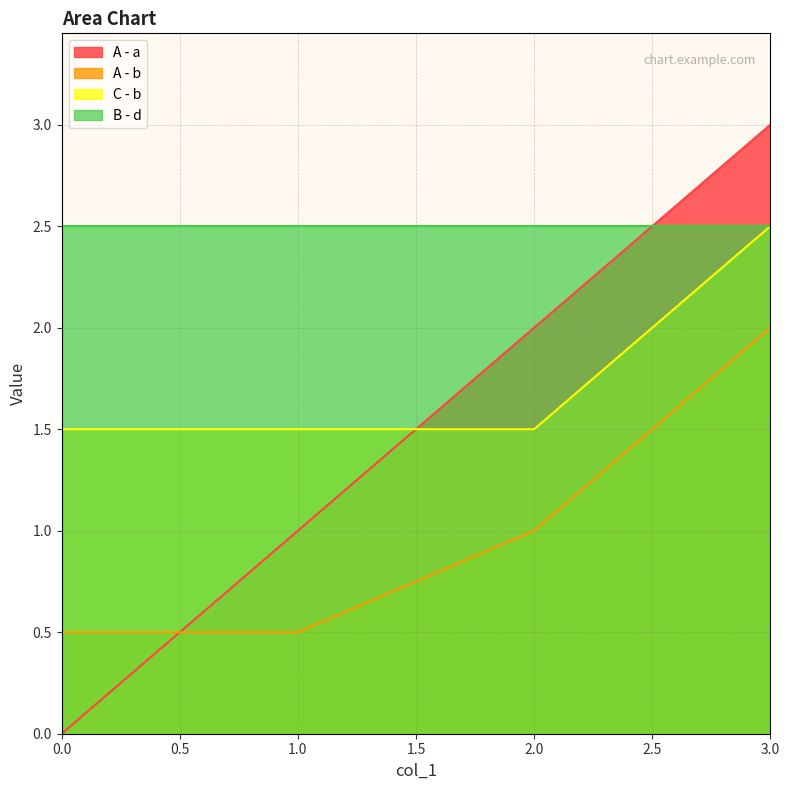

What is the maximum value shown in the chart?

3.0